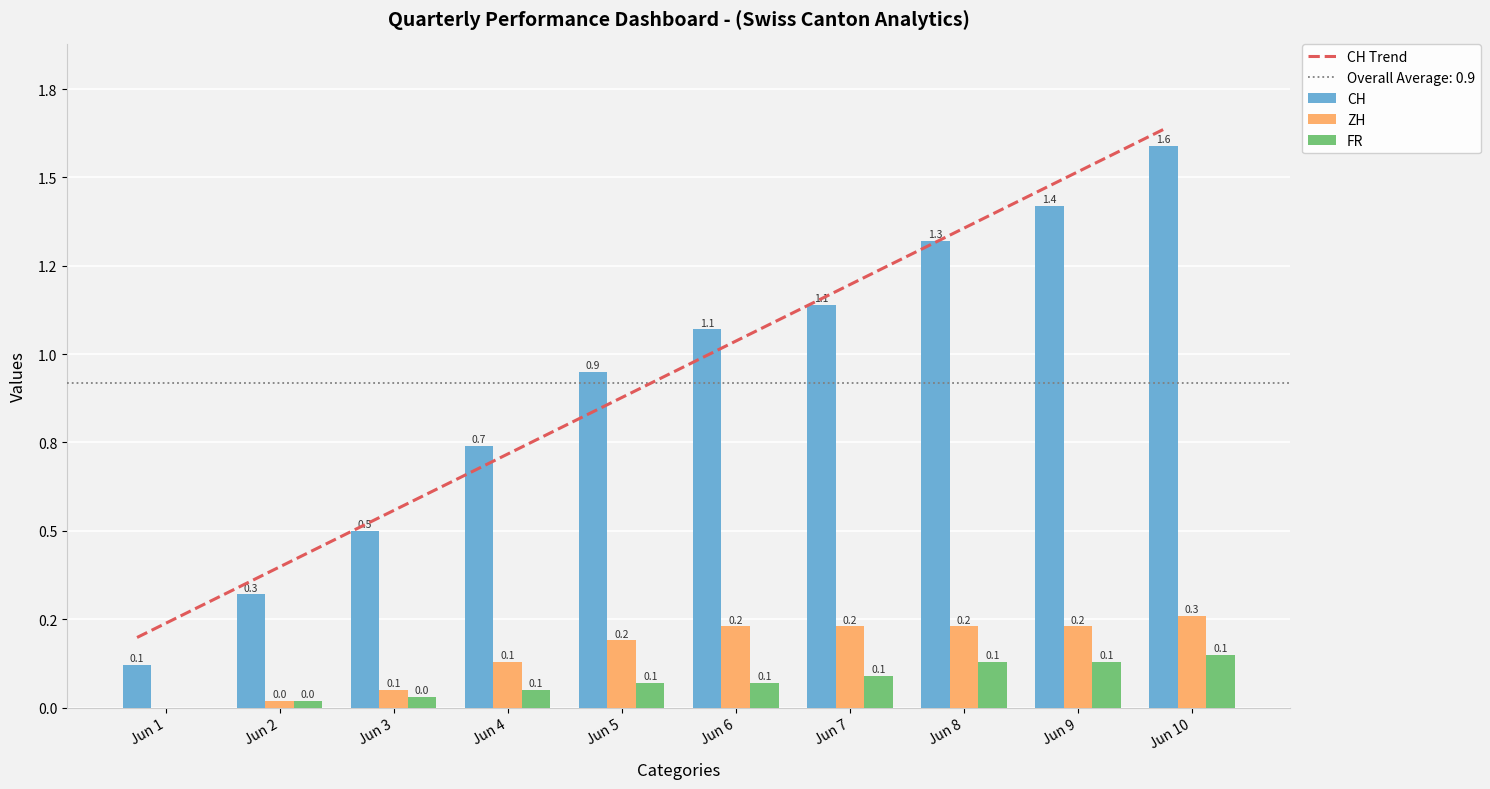

True or false: FR has a value of 0.0 at Jun 8.

False